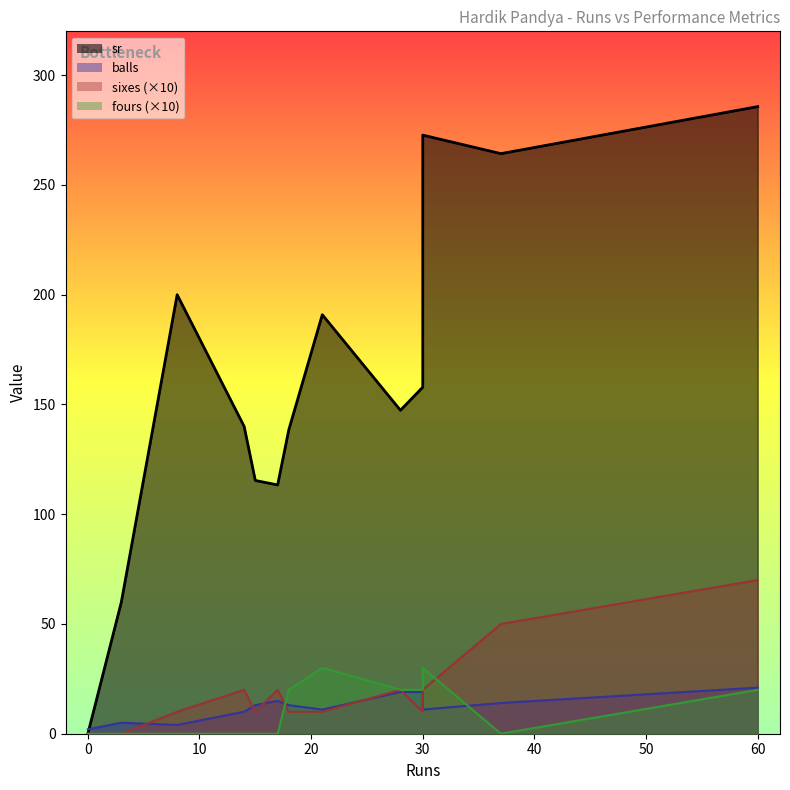

Does the chart display data point markers on the line(s)?

No